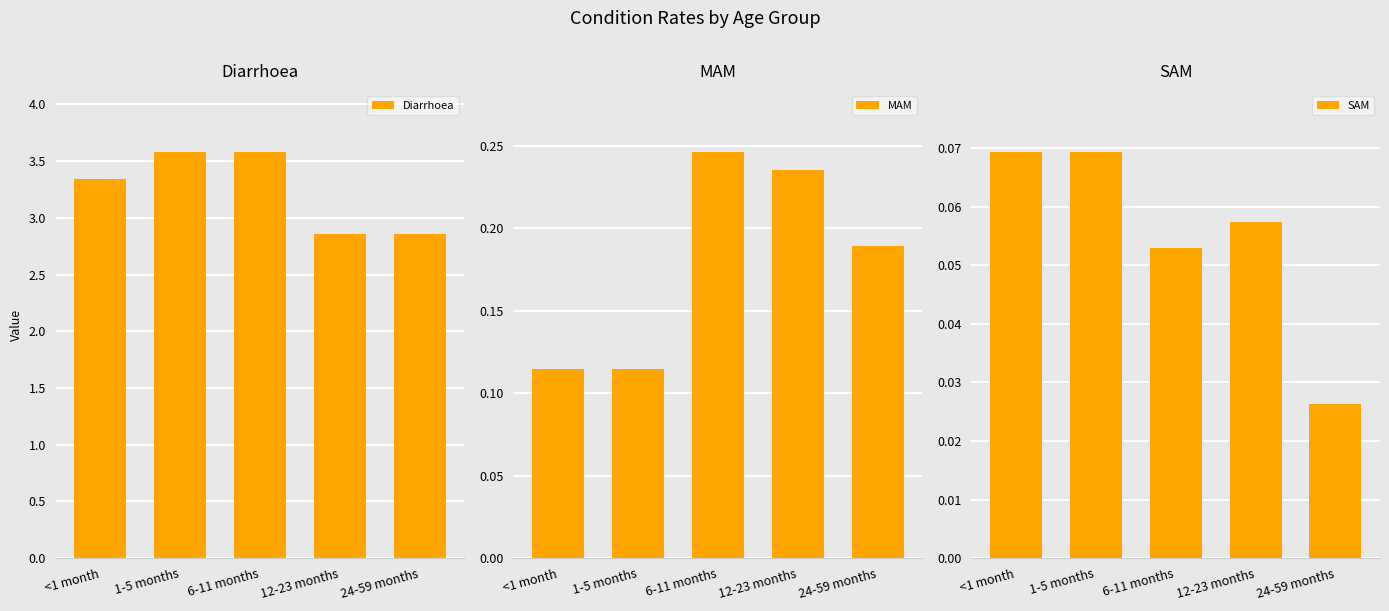

At which category does the chart reach its minimum across all series?

24-59 months